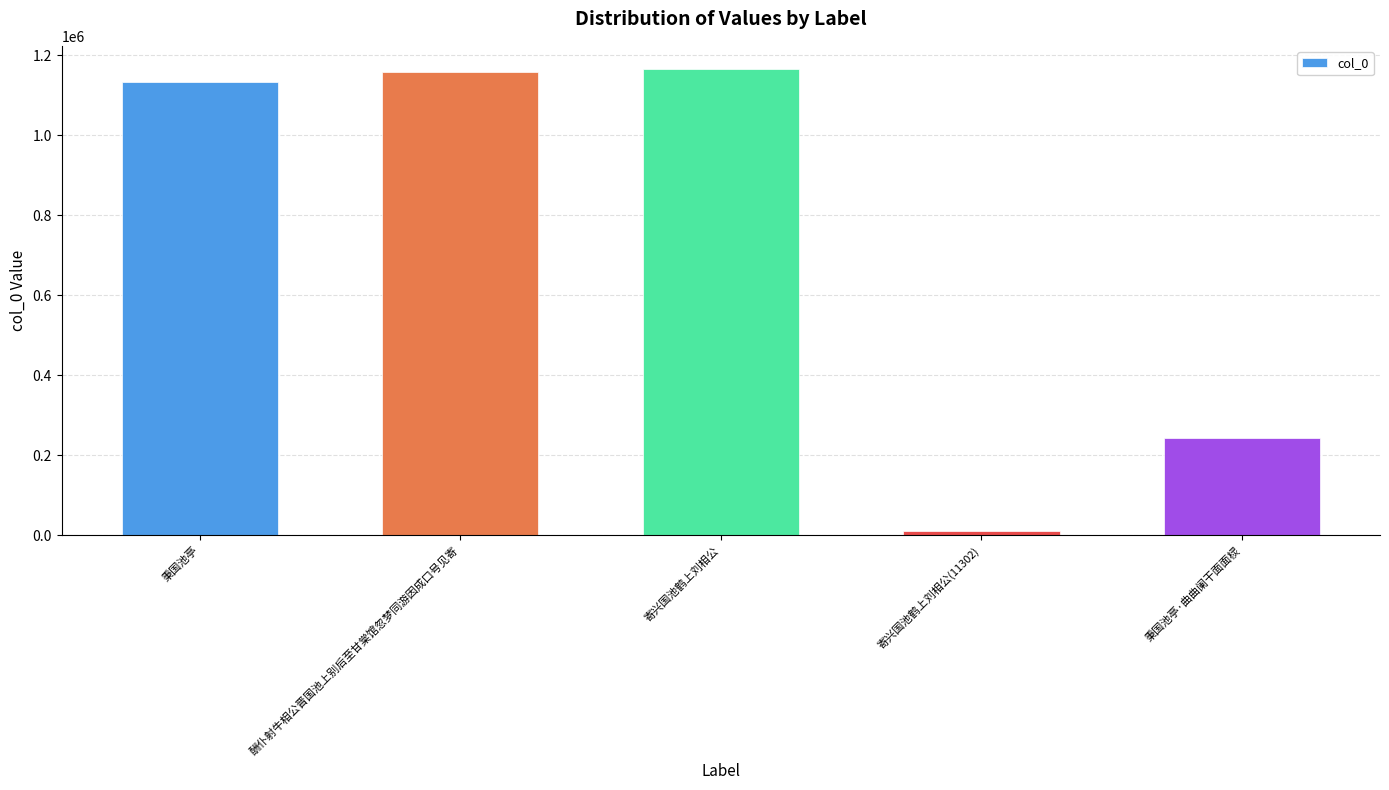

What is the difference between the values at 寄兴国池鹤上刘相公 and 寄兴国池鹤上刘相公(11302)?

1154273